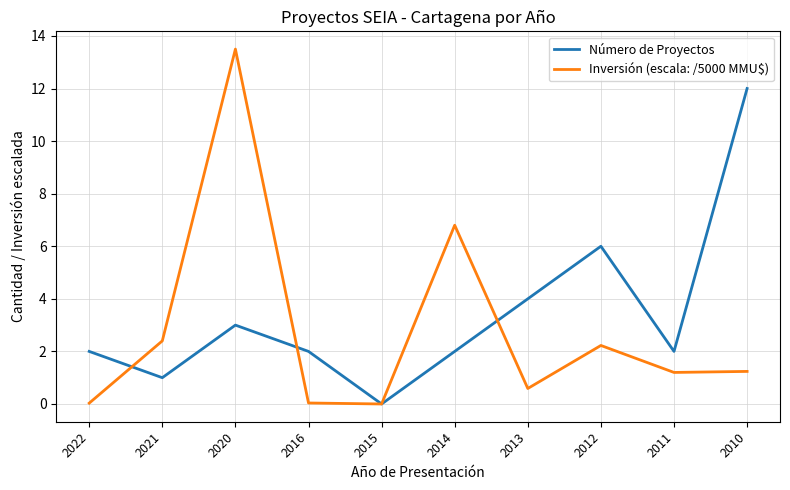

Where is the first local maximum for Inversión (escala: /5000 MMU$)?

2020